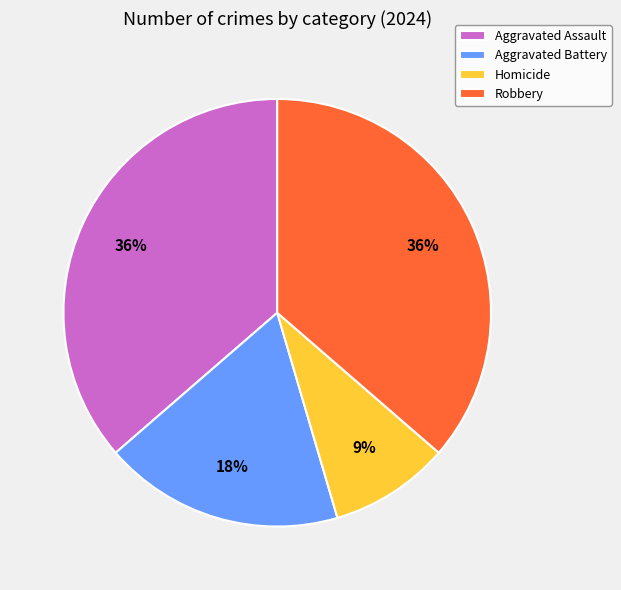

Which has a higher value, Robbery or Aggravated Battery?

Robbery